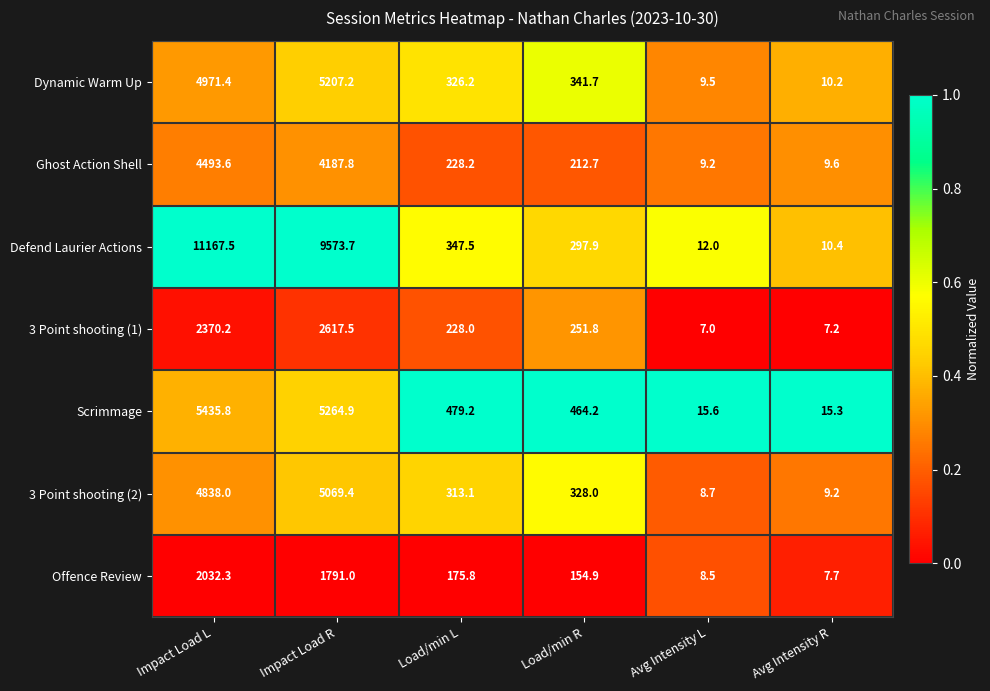

Where is Ghost Action Shell nearest to the value 2251?

Impact Load R